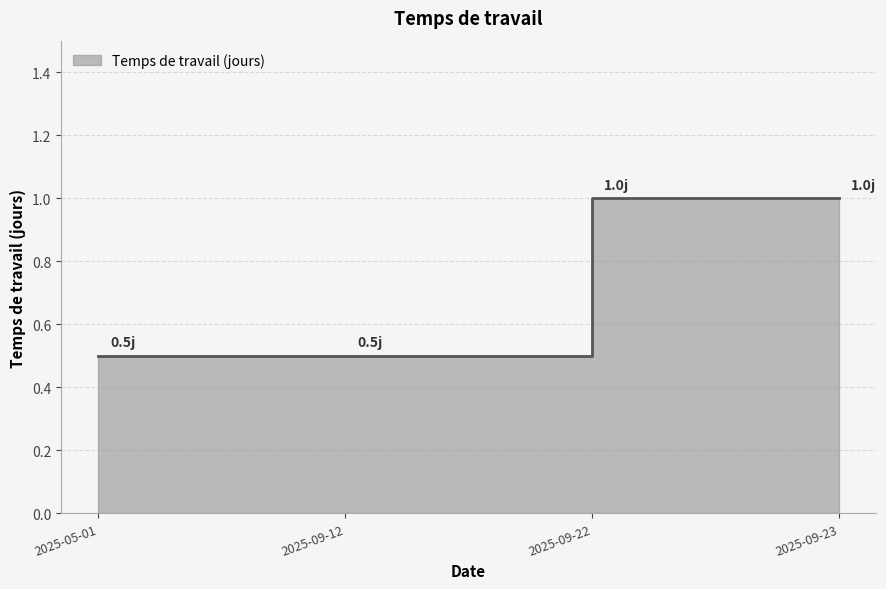

What is the label of the 3rd point from the left?

2025-09-22